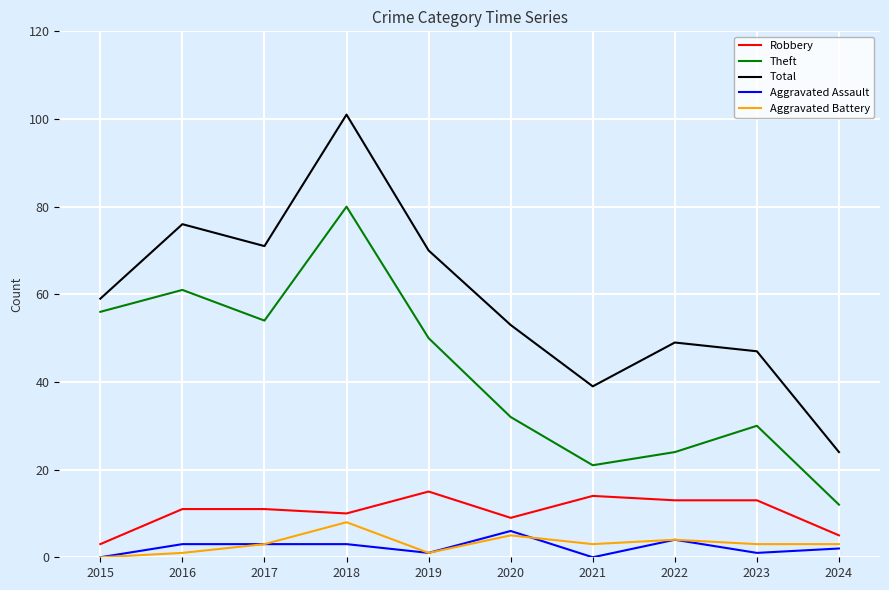

True or false: Total and Aggravated Battery intersect in this chart.

False